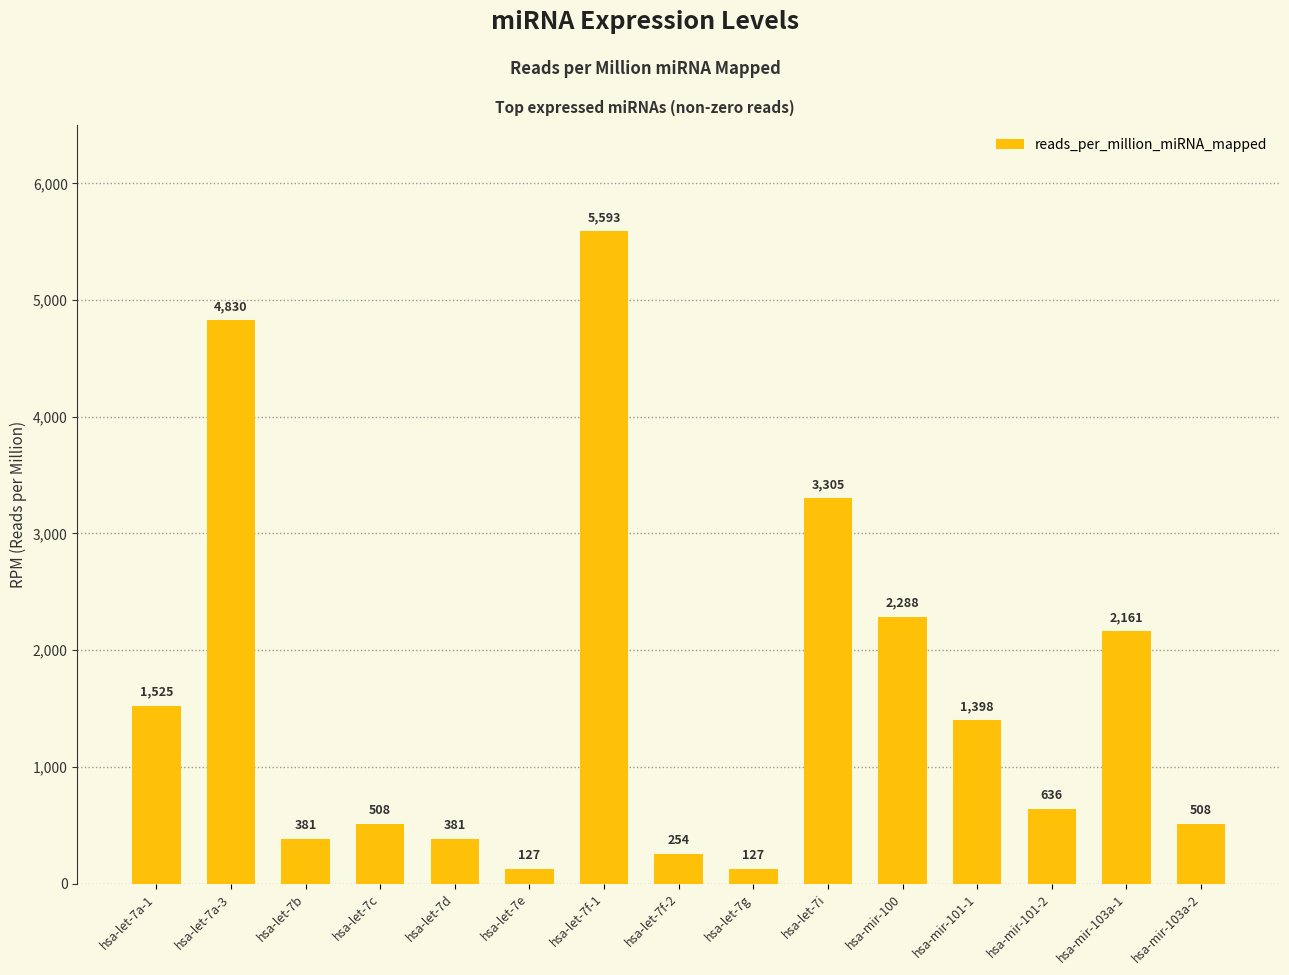

What is the value of the 4th bar from the left?

508.5